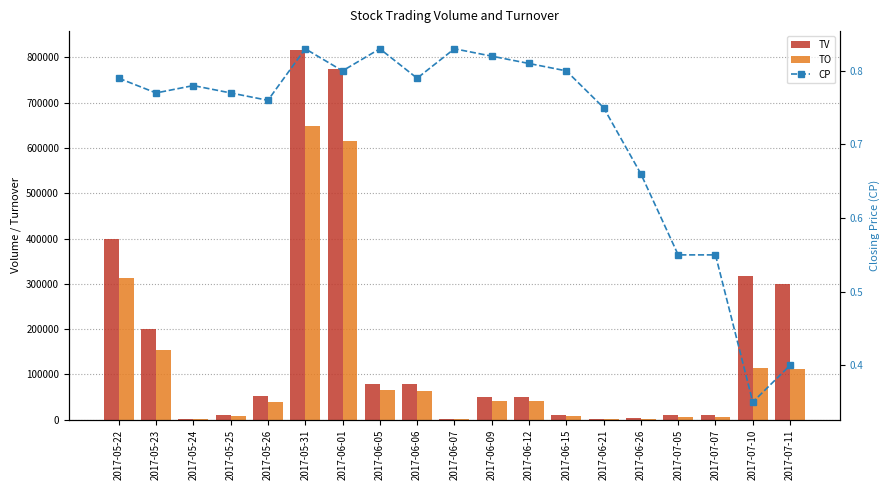

What is the value of the CP bar at the 9th from the left?

0.8